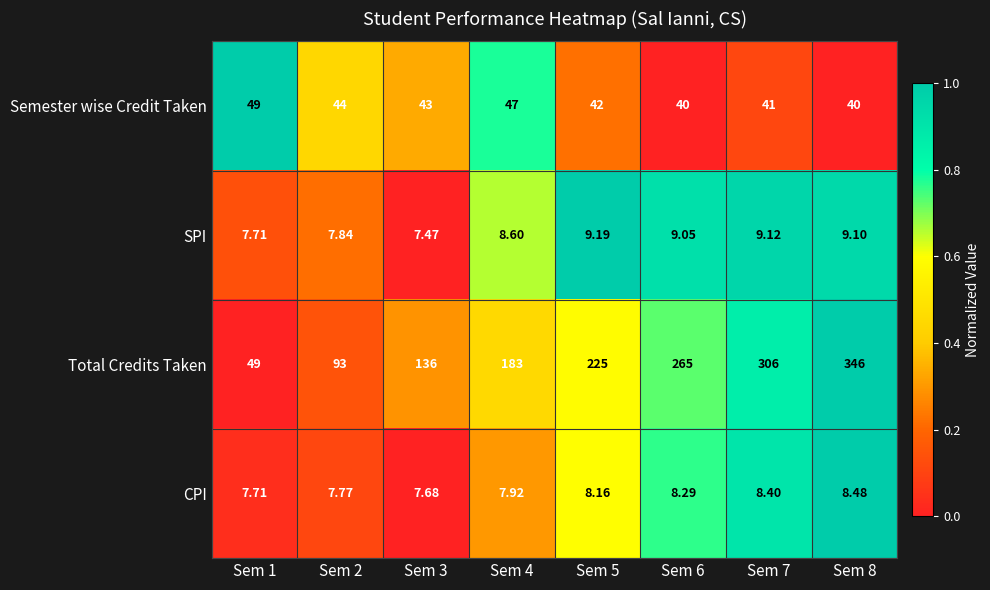

Rank the series at Sem 3 from highest to lowest value.

Total Credits Taken, Semester wise Credit Taken, CPI, SPI